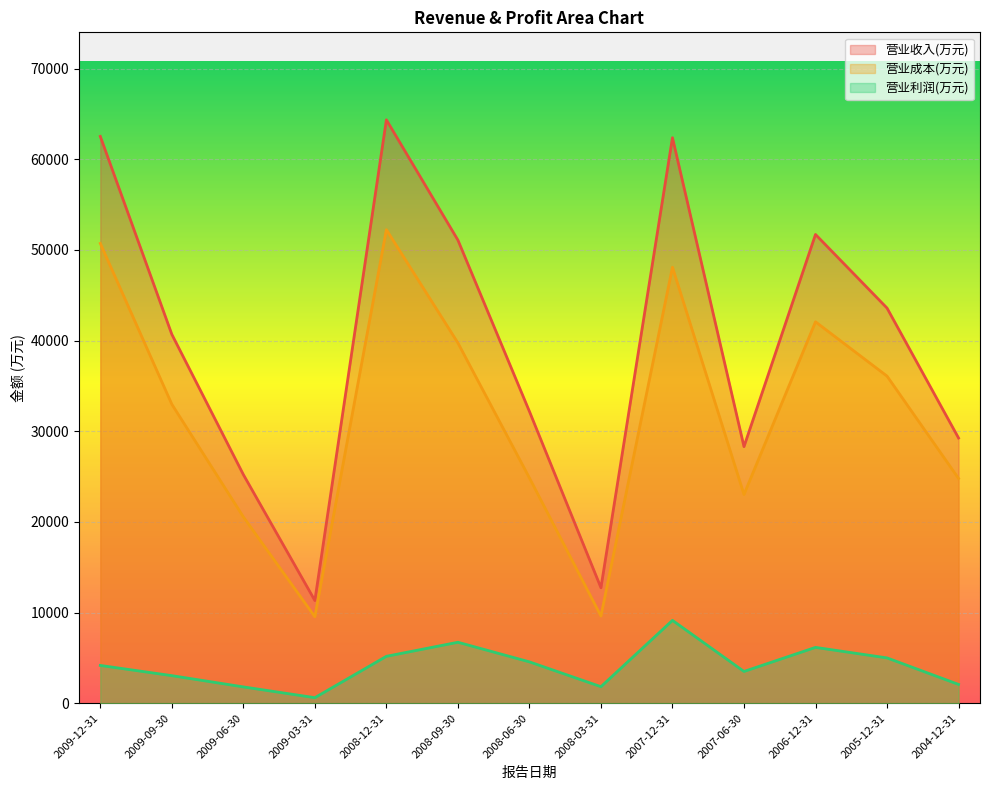

What position from the left is 2007-12-31?

9